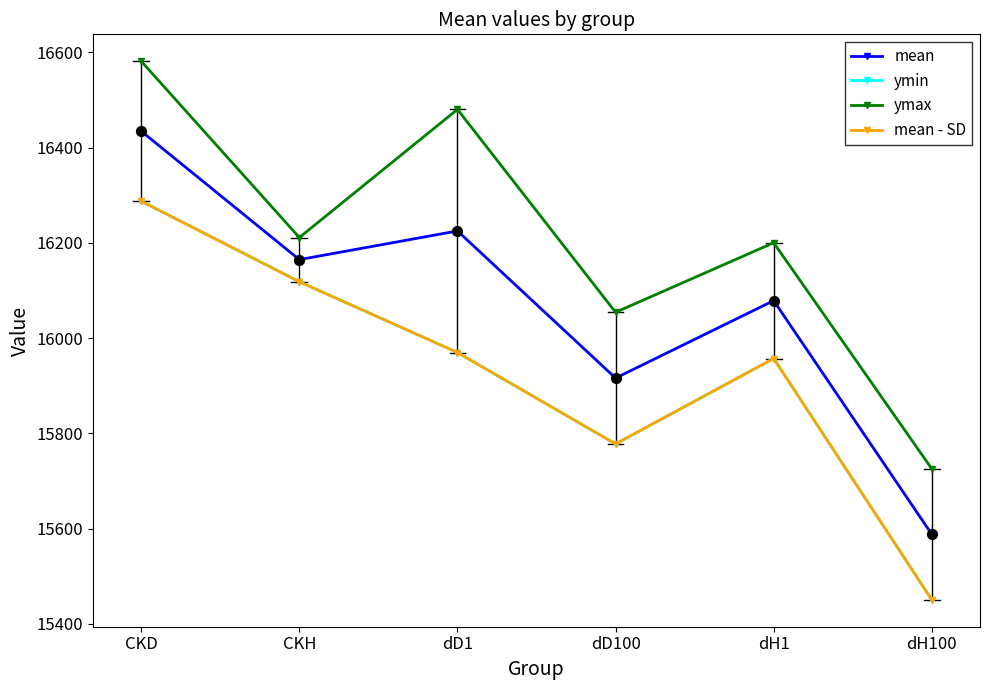

Does the chart have visible grid lines?

No